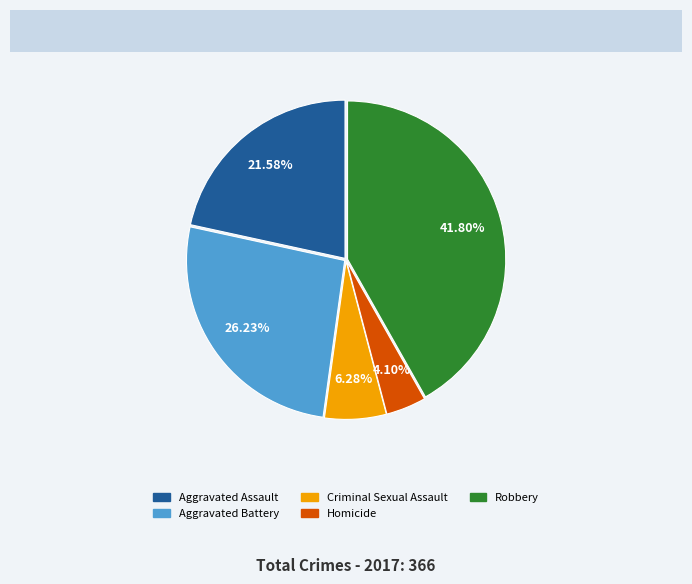

What is the largest slice in the pie chart?

Robbery